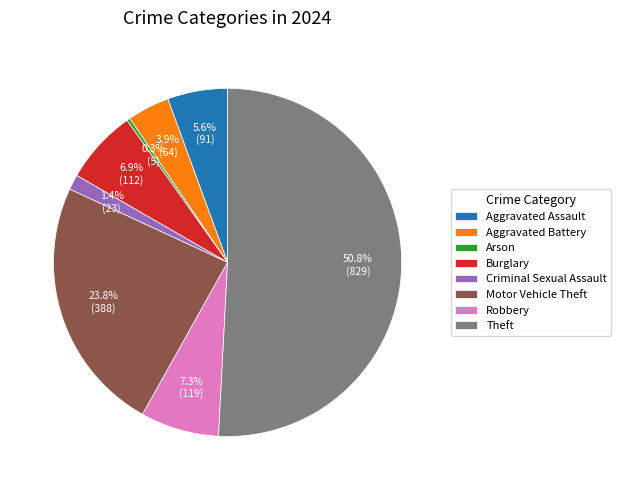

Which category has the biggest portion of the pie?

Theft